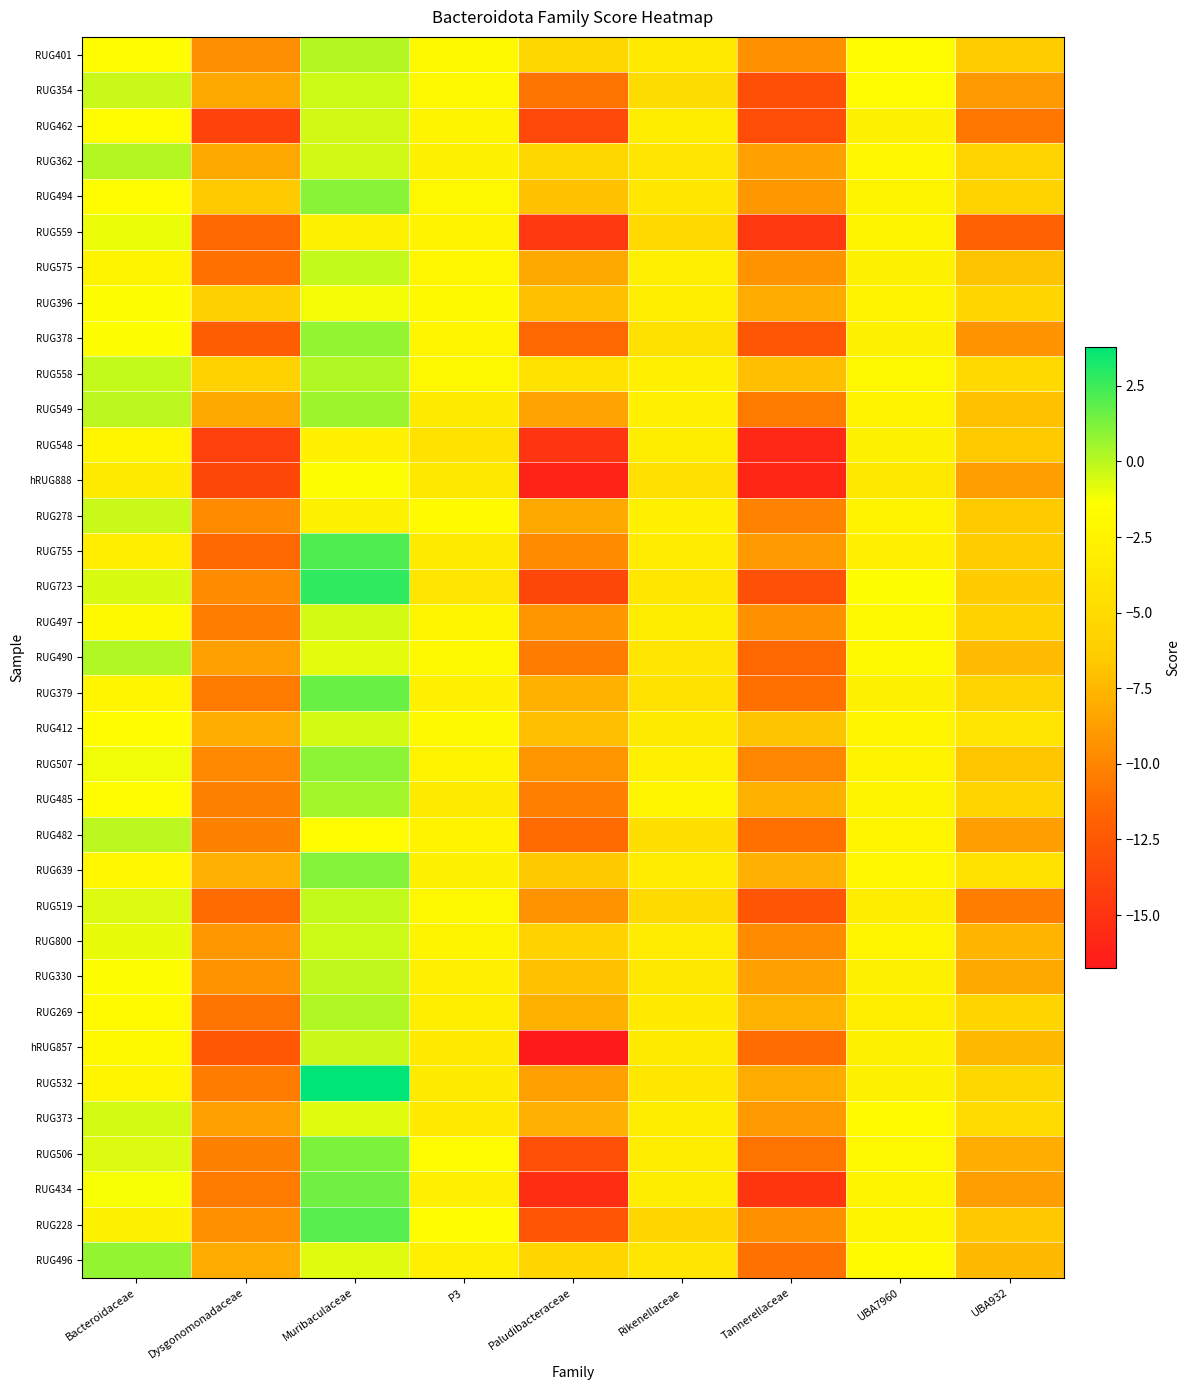

What is the difference between the highest and lowest values at Muribaculaceae?

6.6